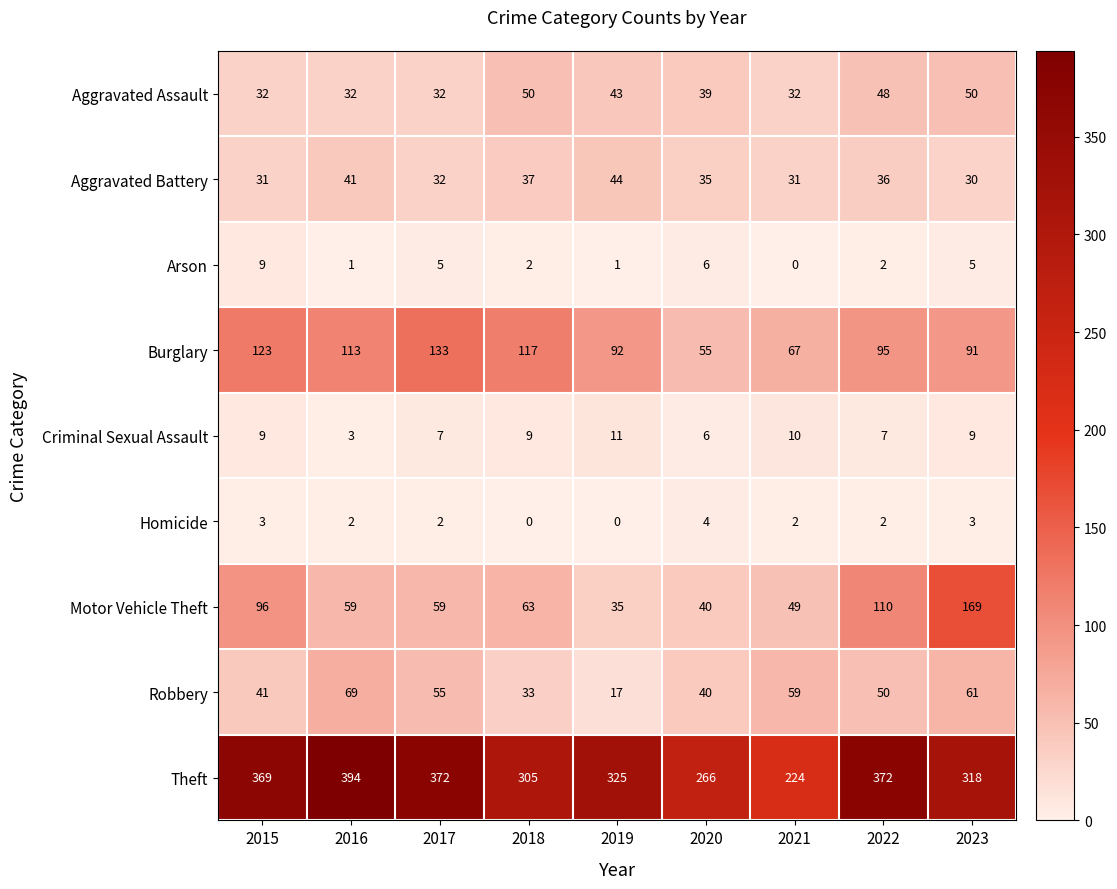

What value does the Theft series have at 2017?

372